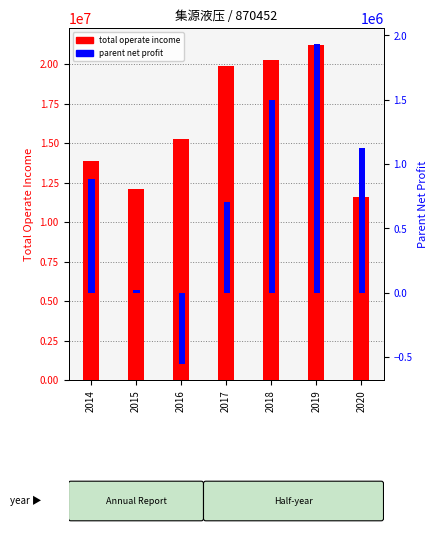

At which category is the sum across all series the highest?

2019